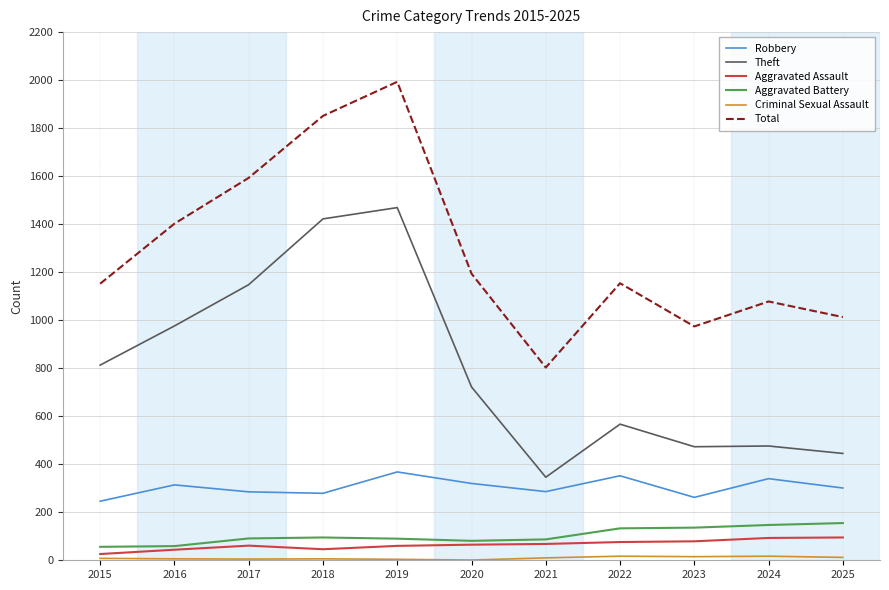

Is it true that Robbery equals 301 at 2025?

True